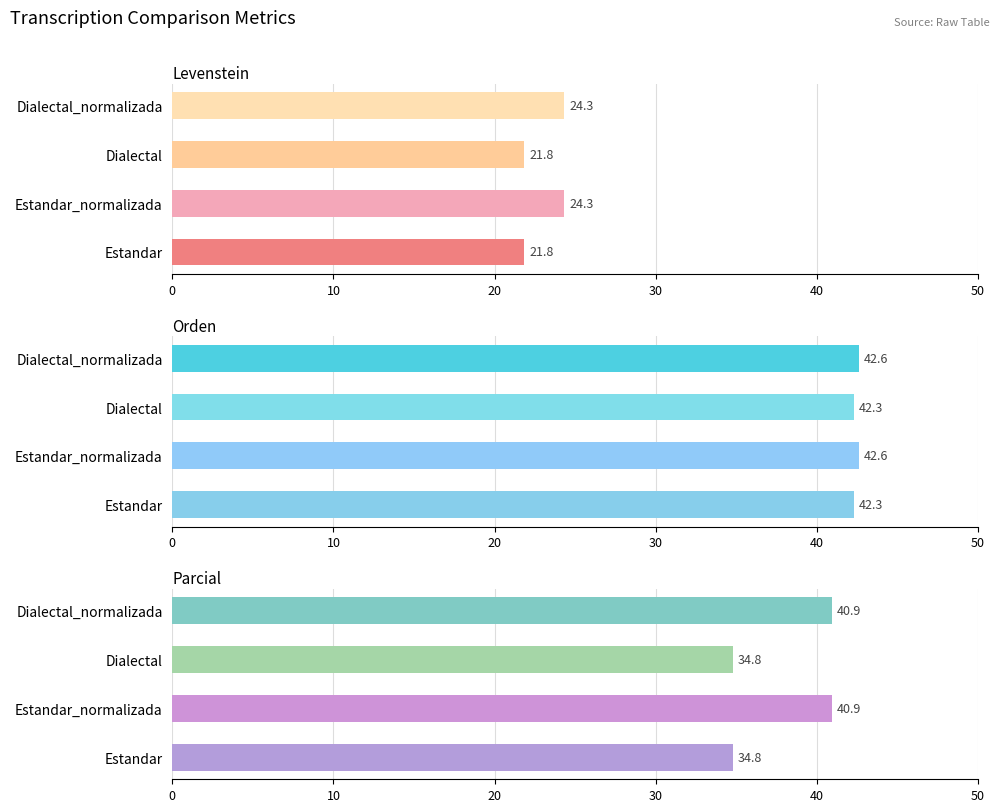

What is the lowest value of the Levenstein series?

21.8